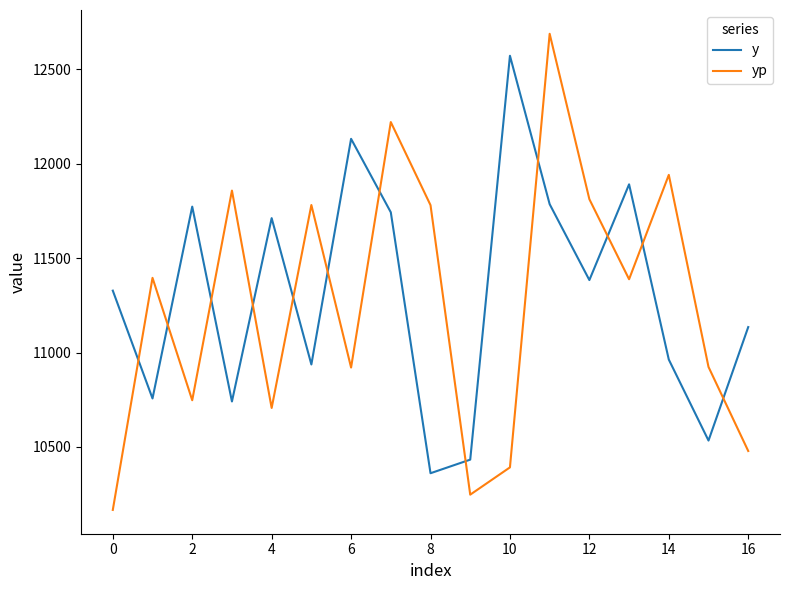

How many times do yp and y cross each other?

12